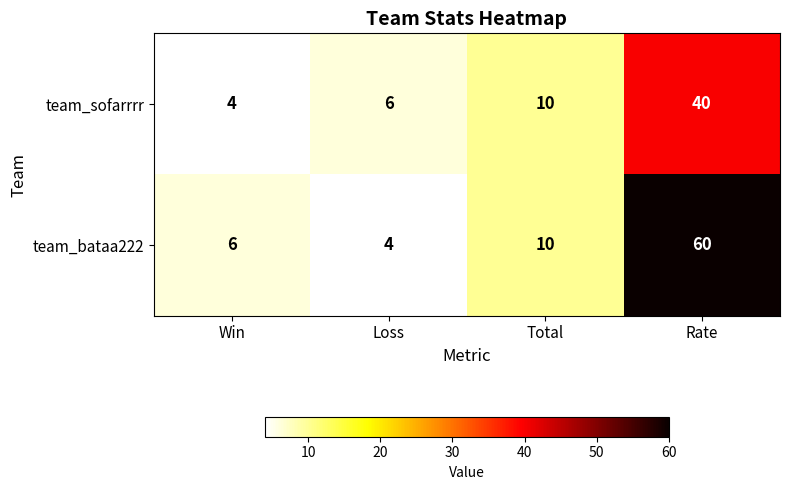

How many data points in team_bataa222 are less than 10?

2